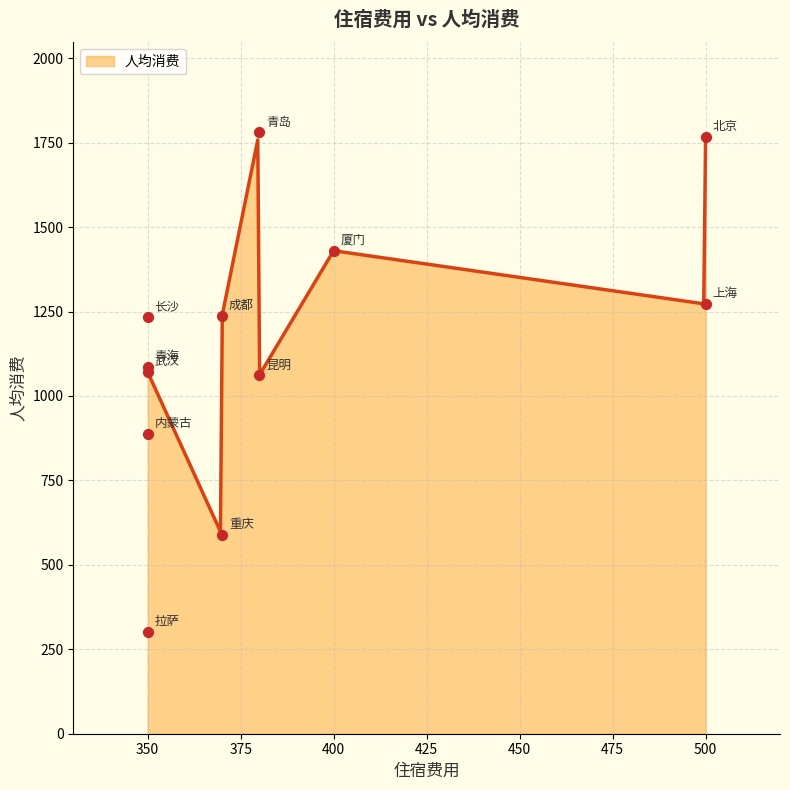

Which has a higher value, 青岛 or 厦门?

青岛